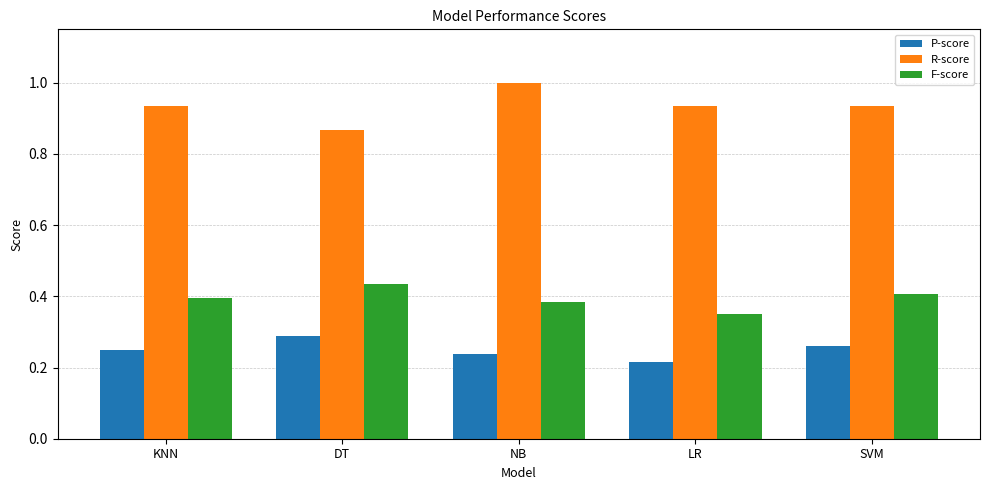

Rank the series by their average value, from lowest to highest.

P-score, F-score, R-score